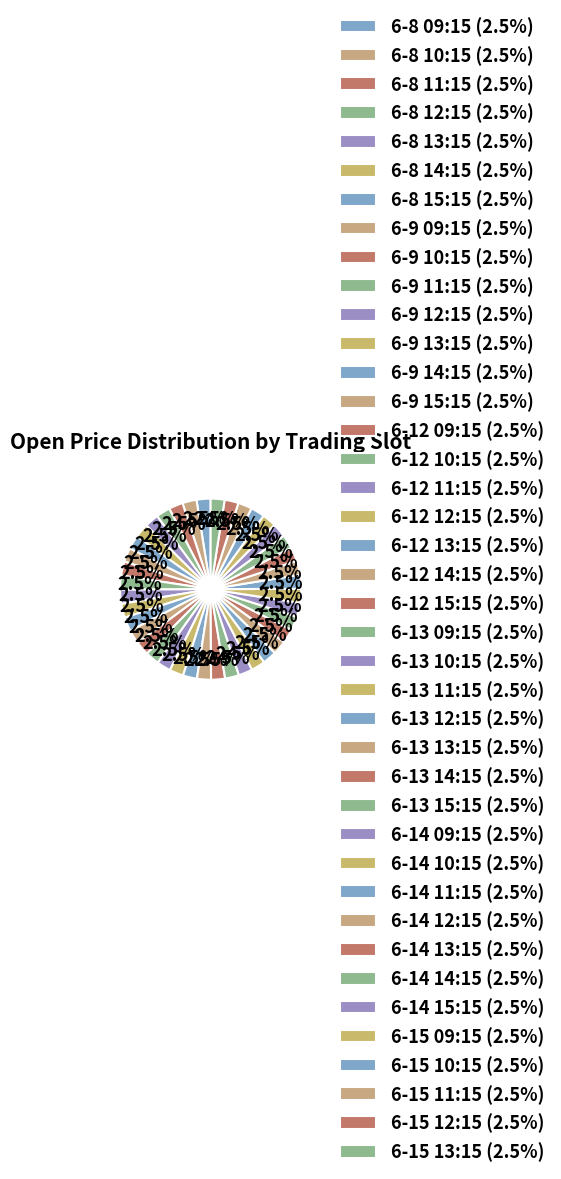

Combined, do 6-12 10:15 and 6-15 11:15 account for over 50%?

No